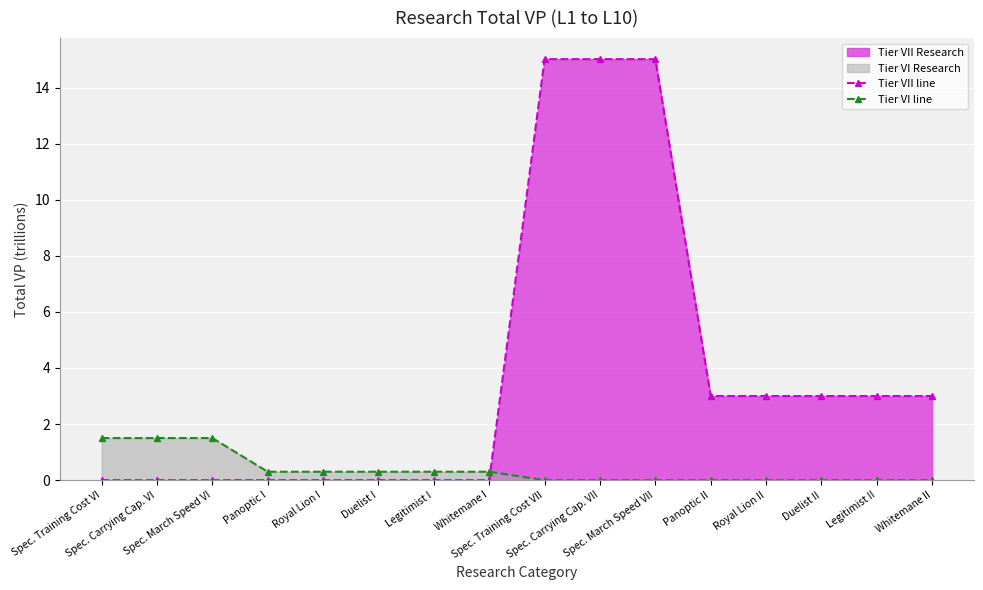

How many intersections are there between Tier VII line and Tier VI line?

1